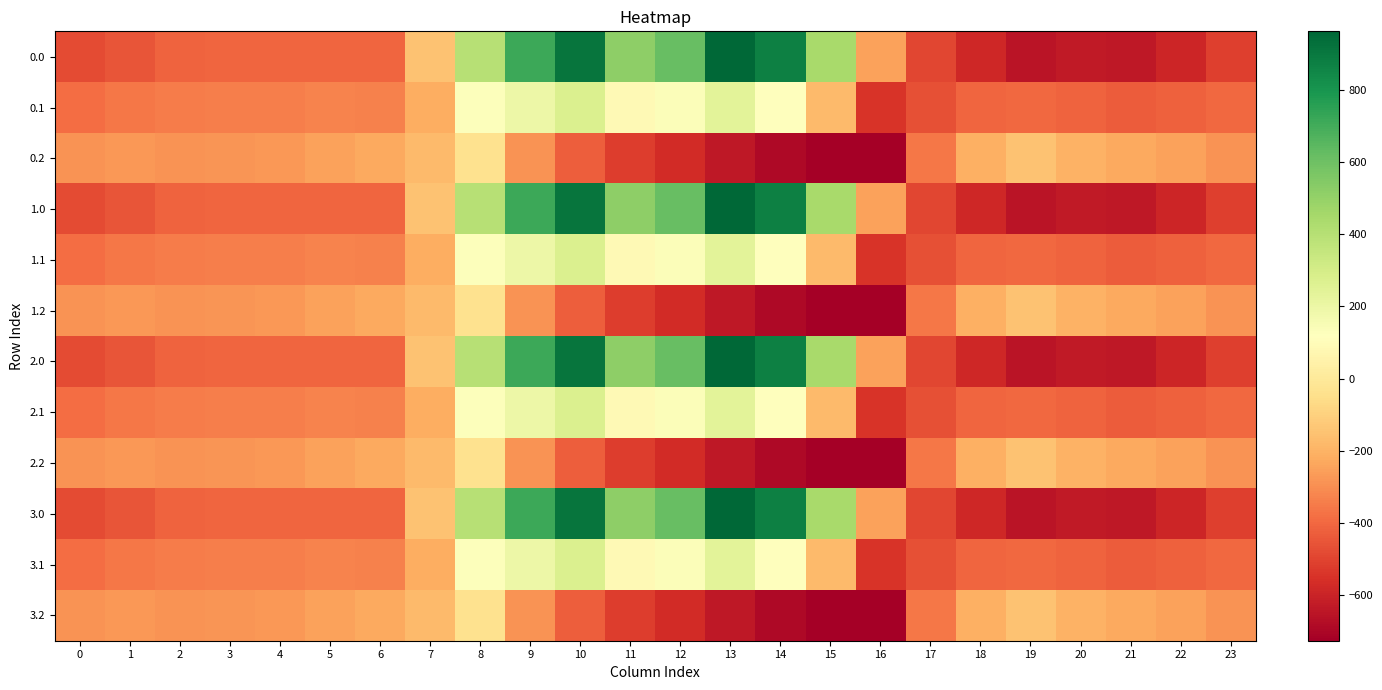

At which category does the chart reach its peak across all series?

13